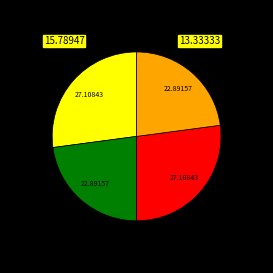

Is there any slice that represents more than half of the pie?

No